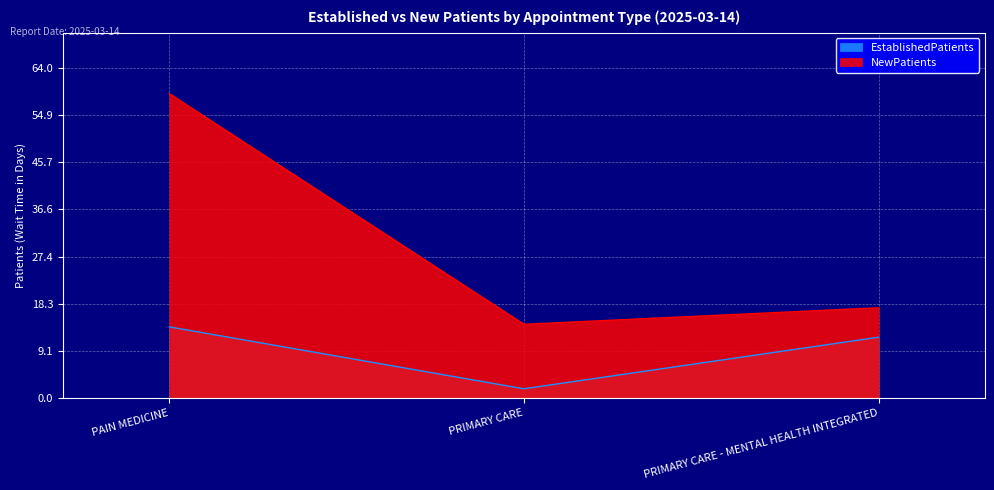

List the labels in order of NewPatients value, smallest first.

PRIMARY CARE, PRIMARY CARE - MENTAL HEALTH INTEGRATED, PAIN MEDICINE